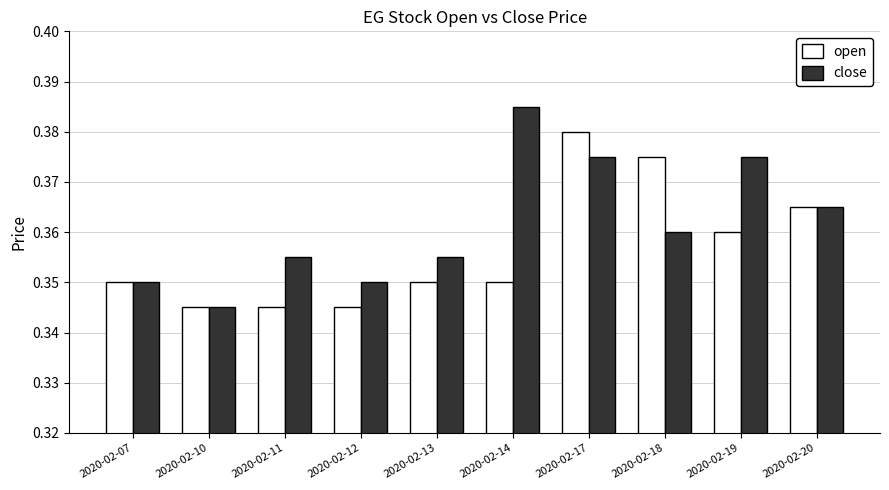

At which category is the sum across all series the highest?

2020-02-17